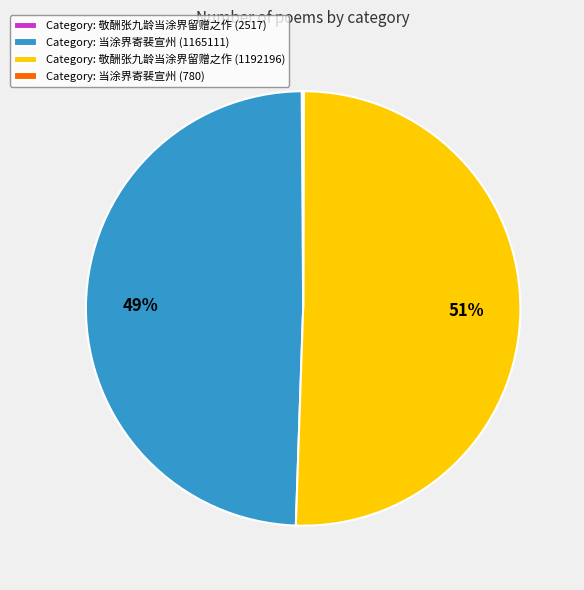

Combined, do Category: 当涂界寄裴宣州 (1165111) and Category: 敬酬张九龄当涂界留赠之作 (1192196) account for over 50%?

Yes